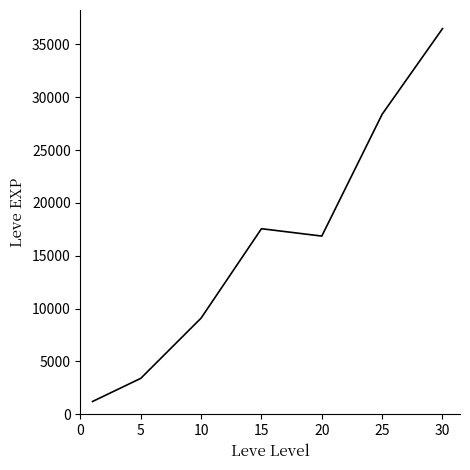

What is the difference between the second highest and minimum values?

27180.0